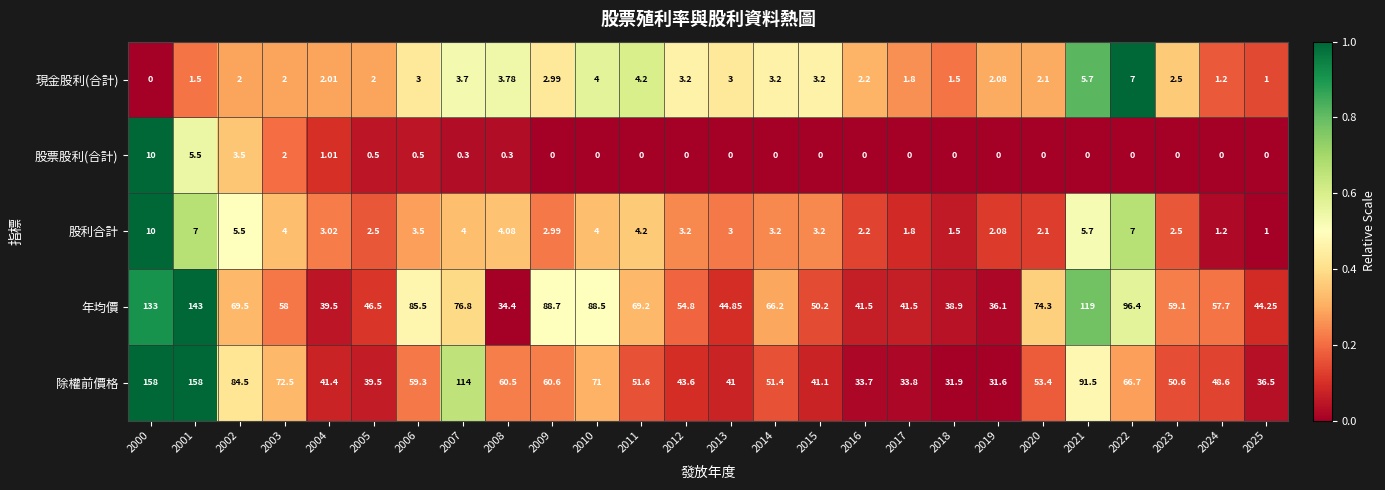

How many data points does each series have?

26